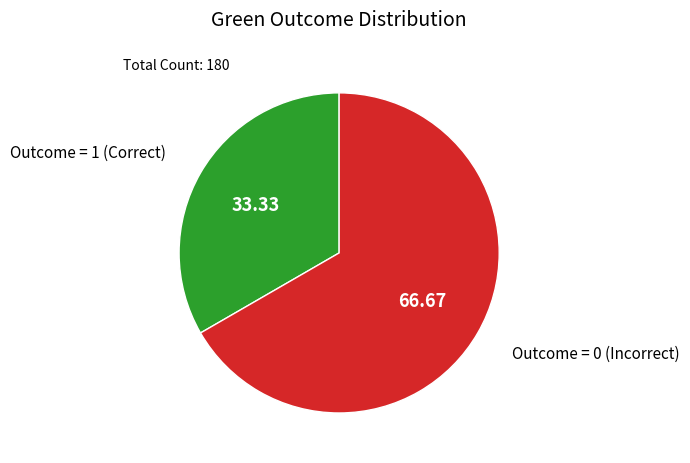

Does Outcome = 0 (Incorrect) represent more than half of the total?

Yes